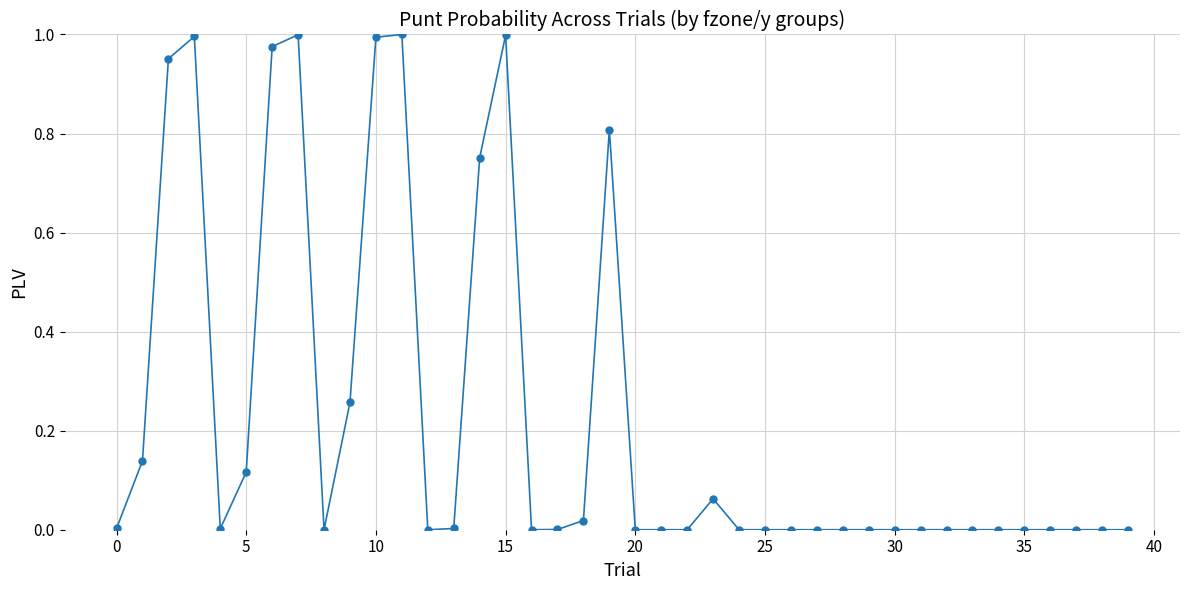

True or false: the data has more than 2 interior local peaks.

True